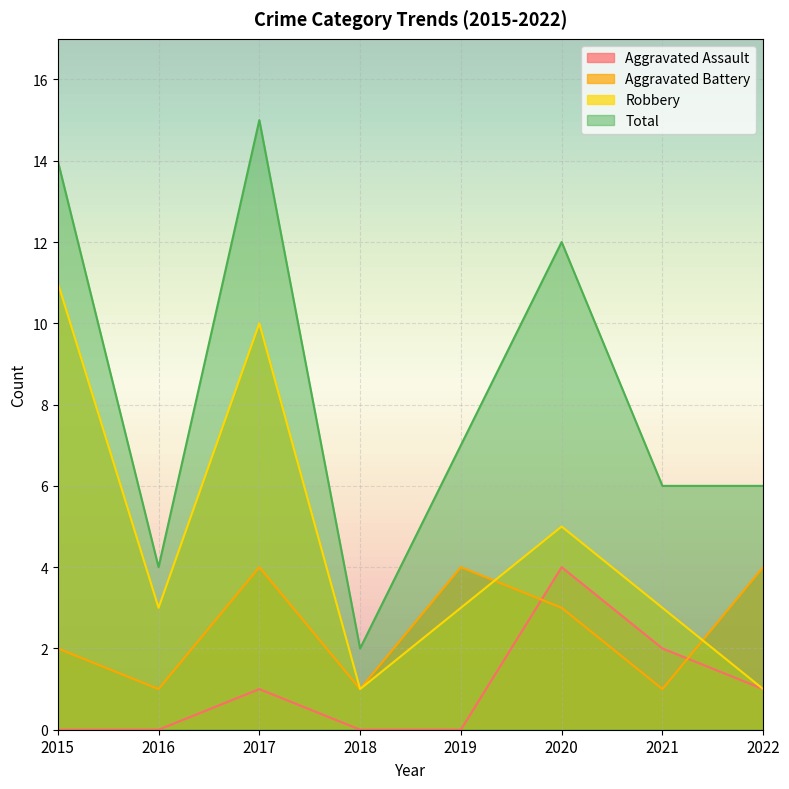

Reading left to right, what are all the values shown in this chart?

Aggravated Assault: 2015=0	2016=0	2017=1	2018=0	2019=0	2020=4	2021=2	2022=1
Aggravated Battery: 2015=2	2016=1	2017=4	2018=1	2019=4	2020=3	2021=1	2022=4
Robbery: 2015=11	2016=3	2017=10	2018=1	2019=3	2020=5	2021=3	2022=1
Total: 2015=14	2016=4	2017=15	2018=2	2019=7	2020=12	2021=6	2022=6